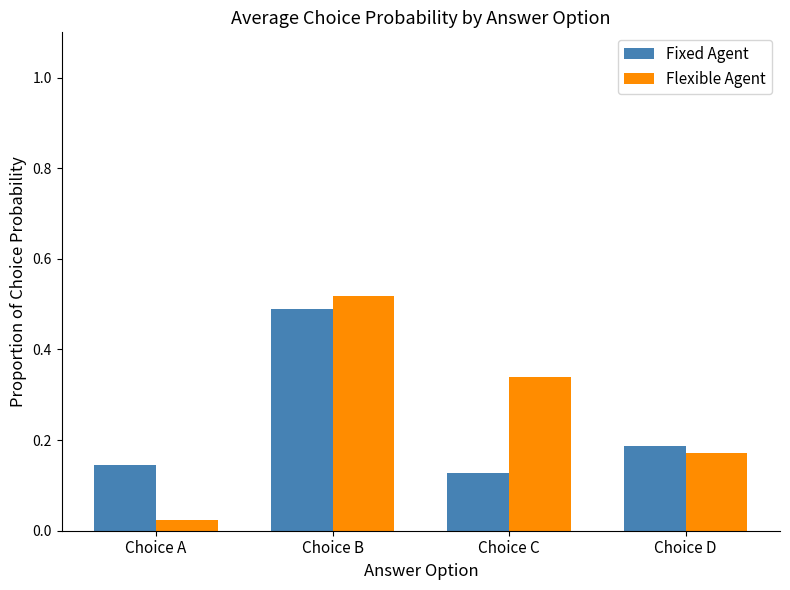

At which label is Flexible Agent closest to 0?

Choice A